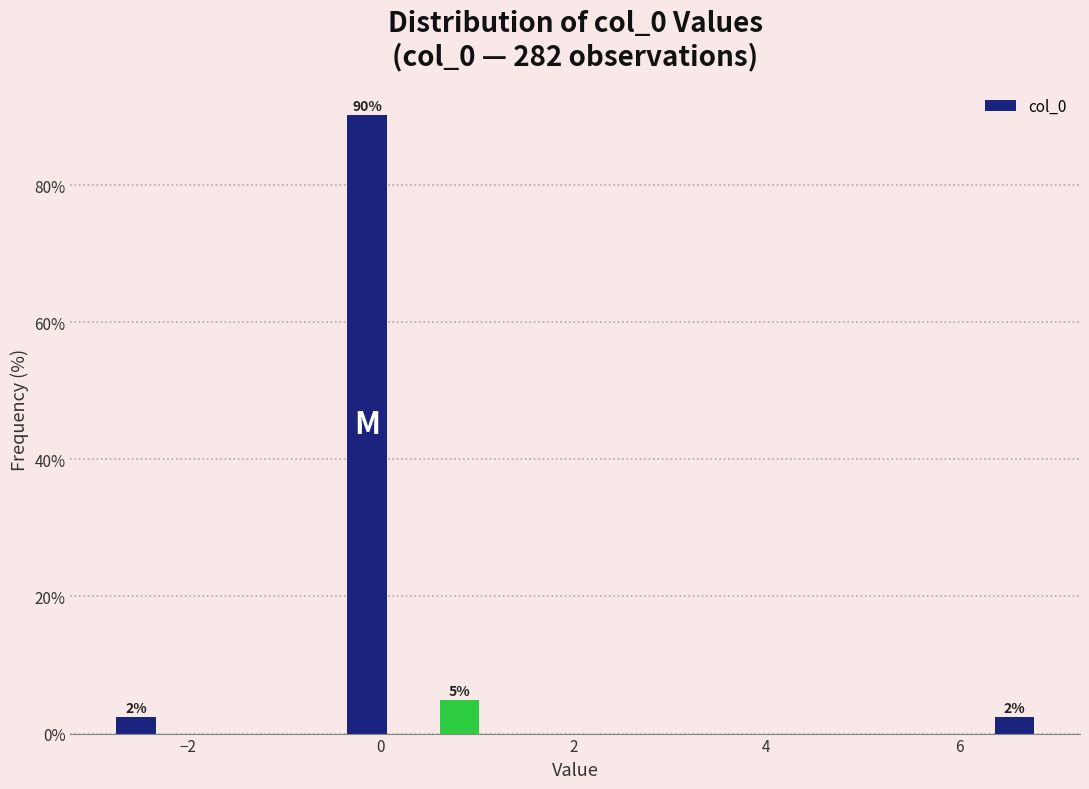

Read against the x-axis, roughly where is the centre of the tallest bar?

-0.2